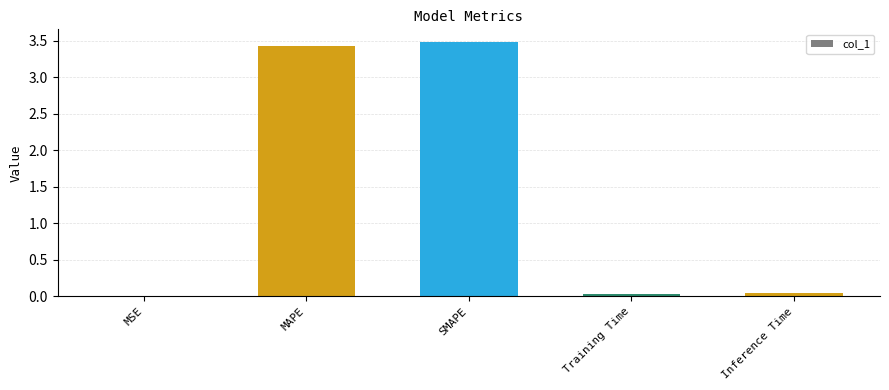

What is the sum of the values at MAPE and SMAPE?

6.9